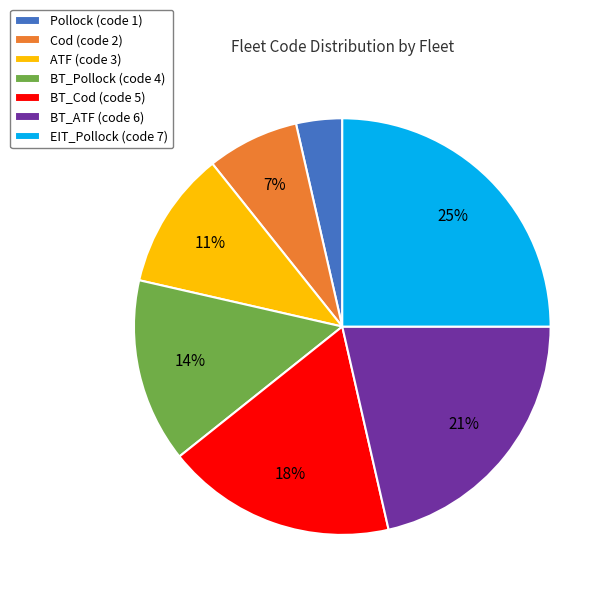

Is it true that EIT_Pollock is 25% of the pie?

True